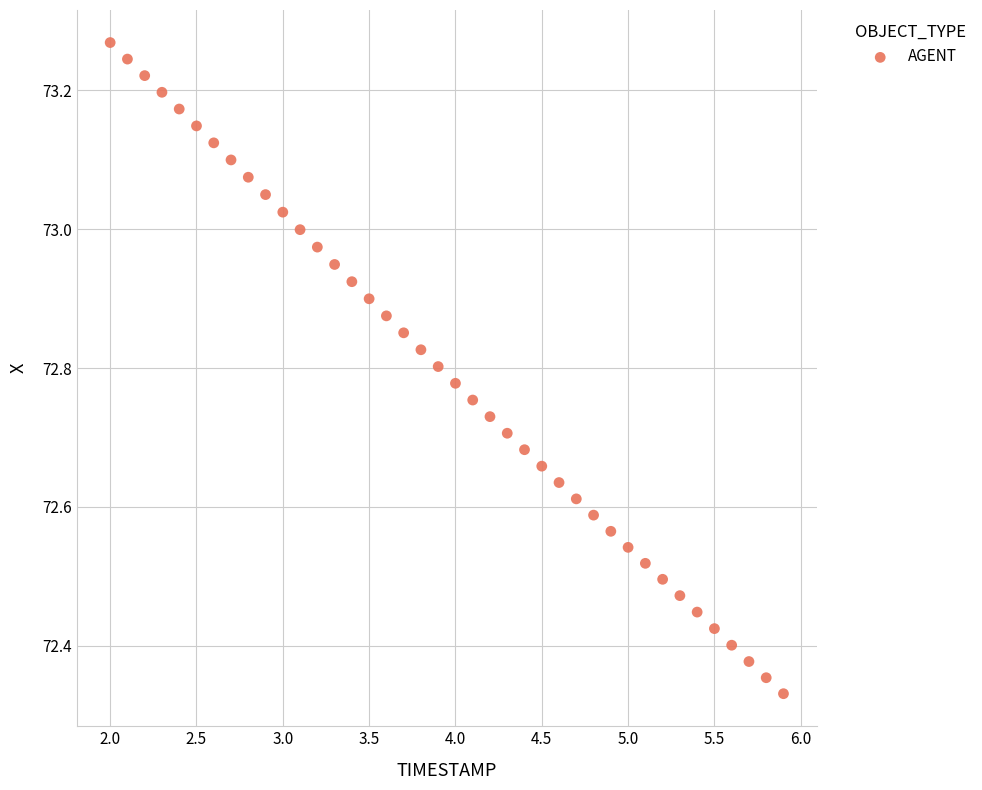

What is the range of Y values (max minus min)?

0.9